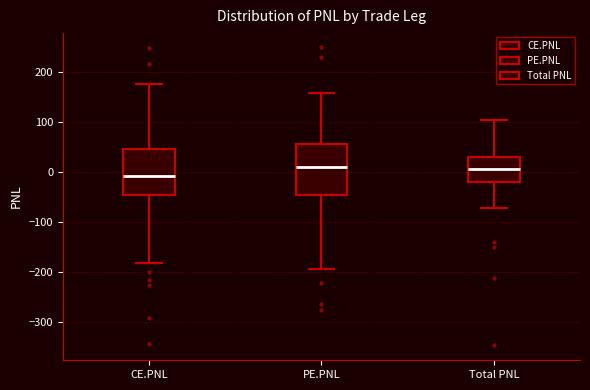

Which box's median line is the lowest?

CE.PNL